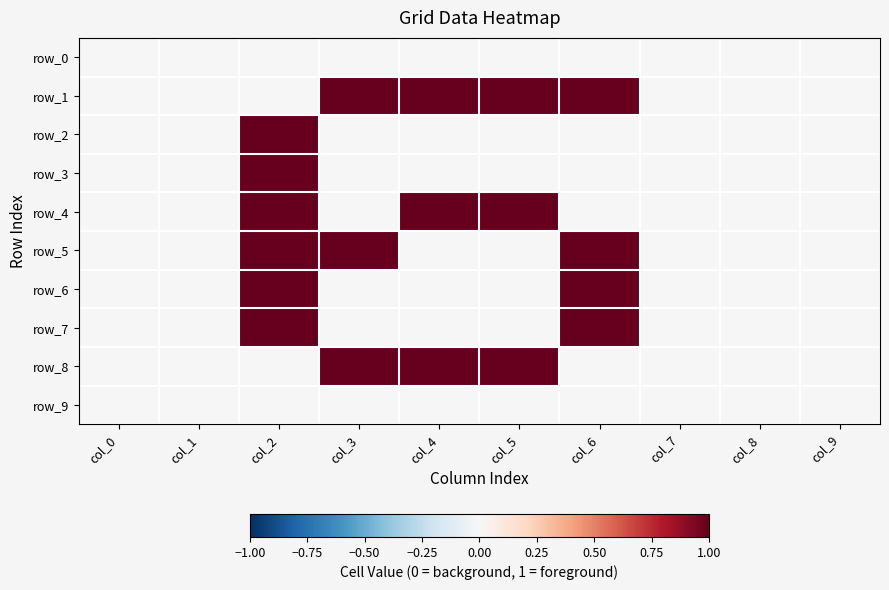

What is the total value across all series at col_5?

3